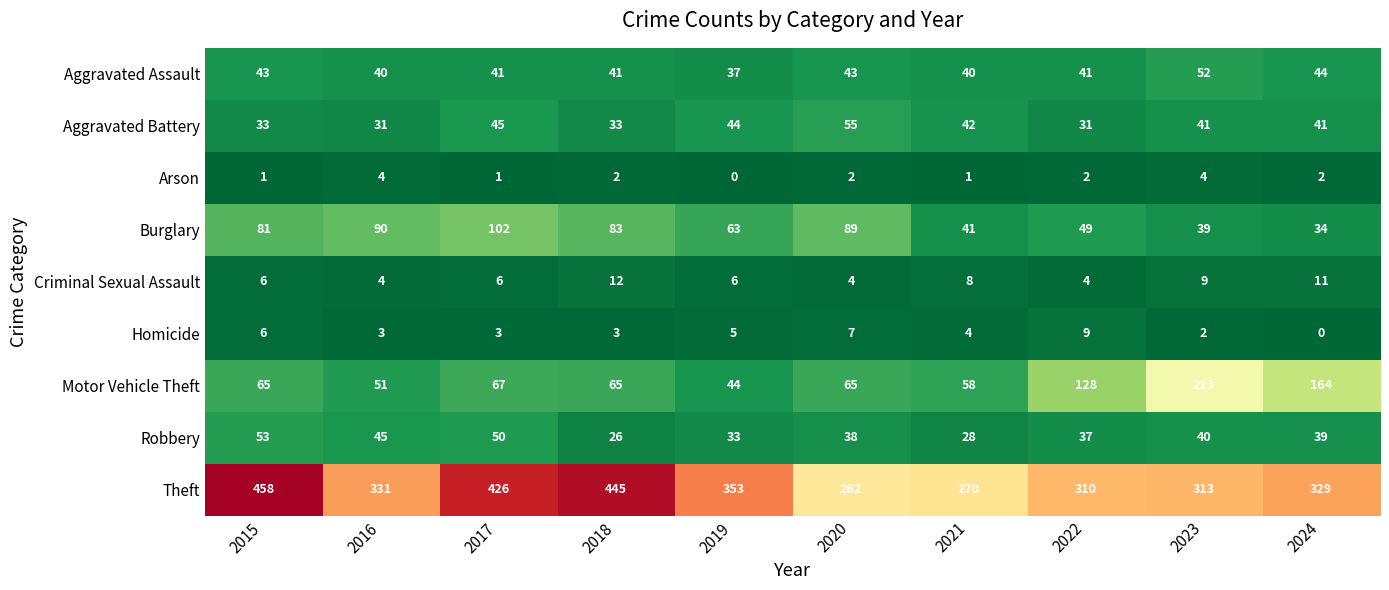

What is the average value of the Motor Vehicle Theft series?

92